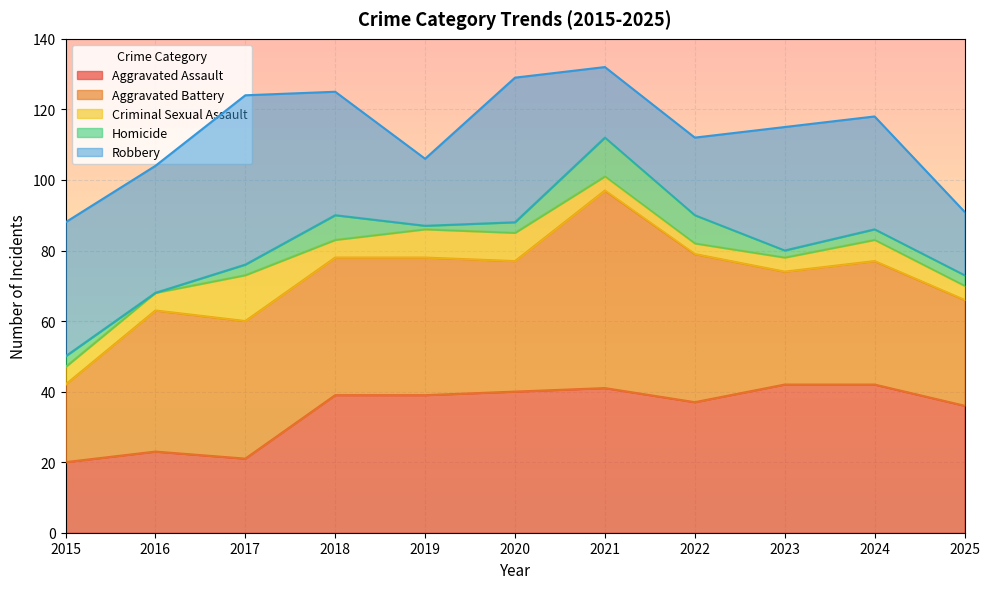

How many positive values does the Homicide series have?

10